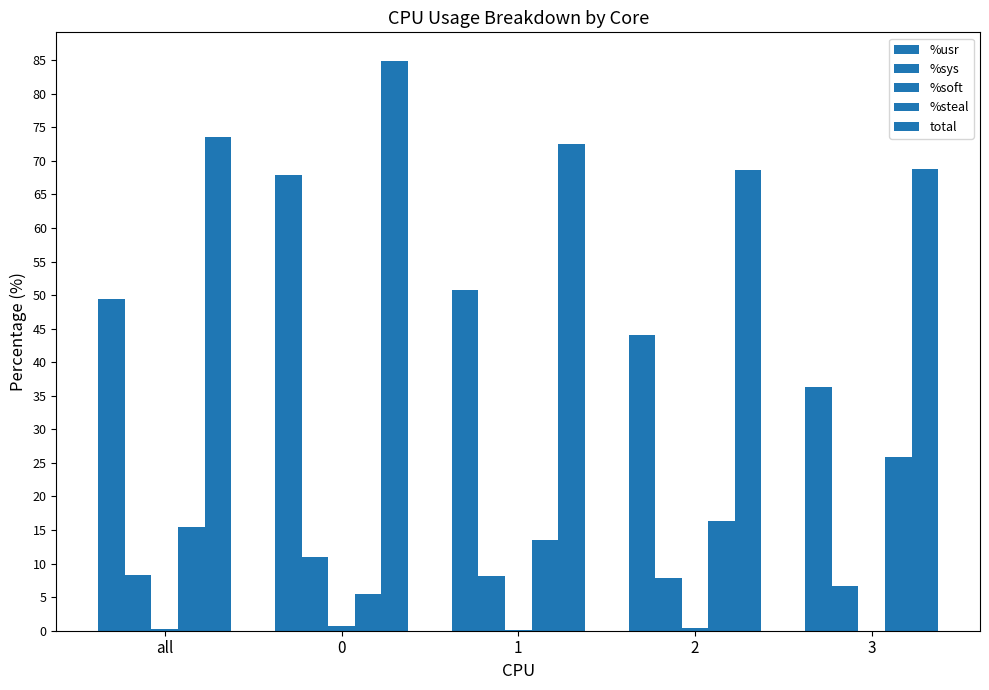

How many values in the total series exceed 72?

3